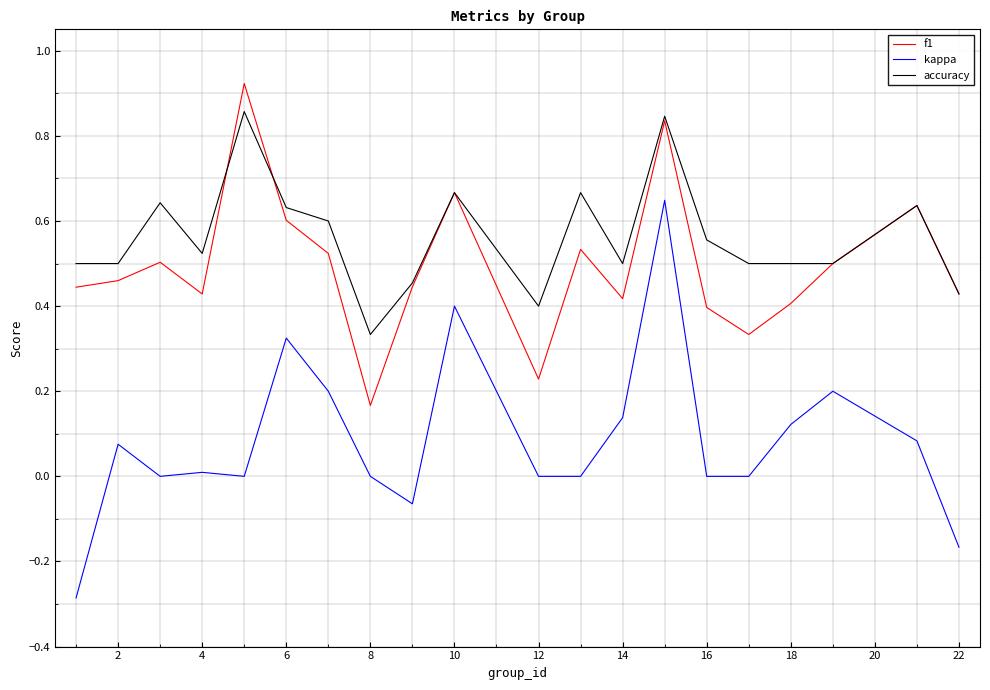

Which series has the largest total across all categories?

accuracy